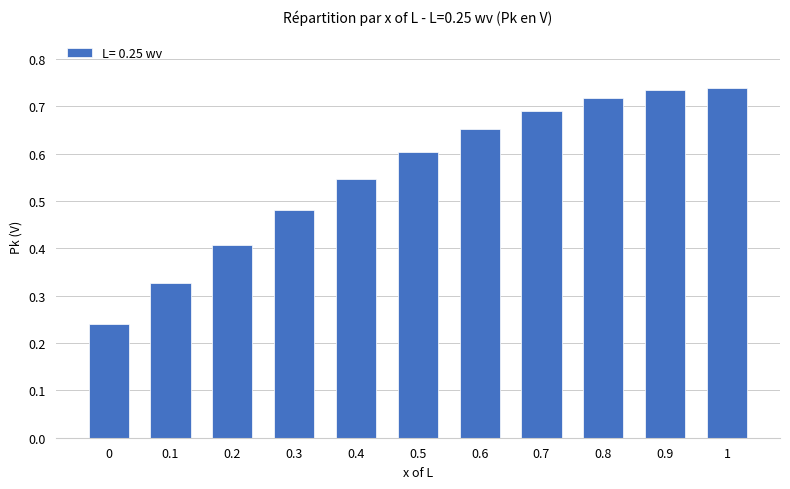

True or false: the data shows 0.1 at 0.

False